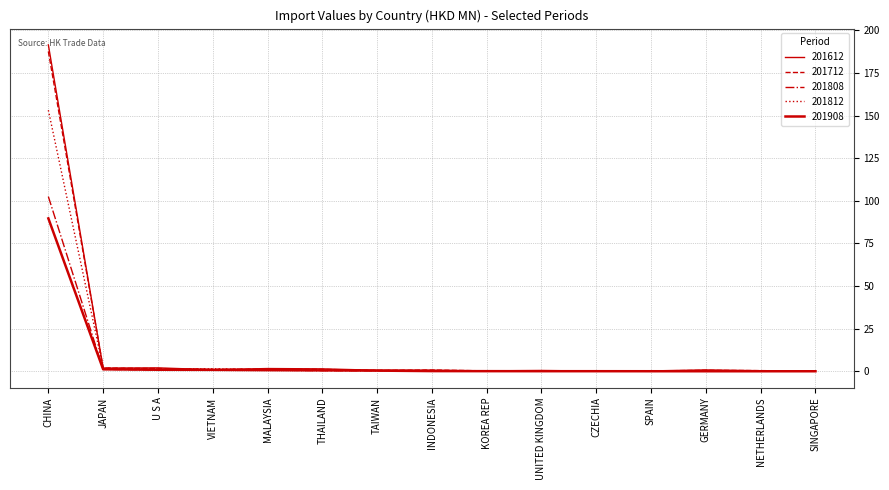

Does the chart have visible grid lines?

Yes